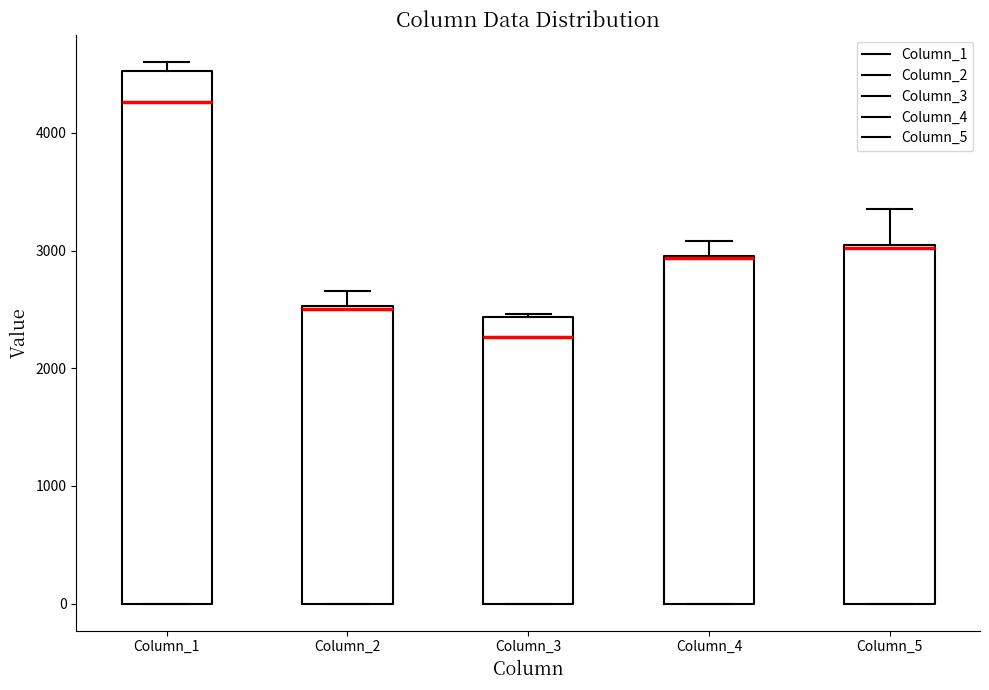

Reading left to right, read every box against the y-axis: the position of its median line, the range the box covers, and the ends of its whiskers. The values are not printed on the chart, so give them approximately, as read against the axis.

Column_1: median 4300, box 0 to 4500, whiskers 0 to 4600
Column_2: median 2500, box 0 to 2500, whiskers 0 to 2700
Column_3: median 2300, box 0 to 2400, whiskers 0 to 2500
Column_4: median 2900, box 0 to 3000, whiskers 0 to 3100
Column_5: median 3000, box 0 to 3000, whiskers 0 to 3400